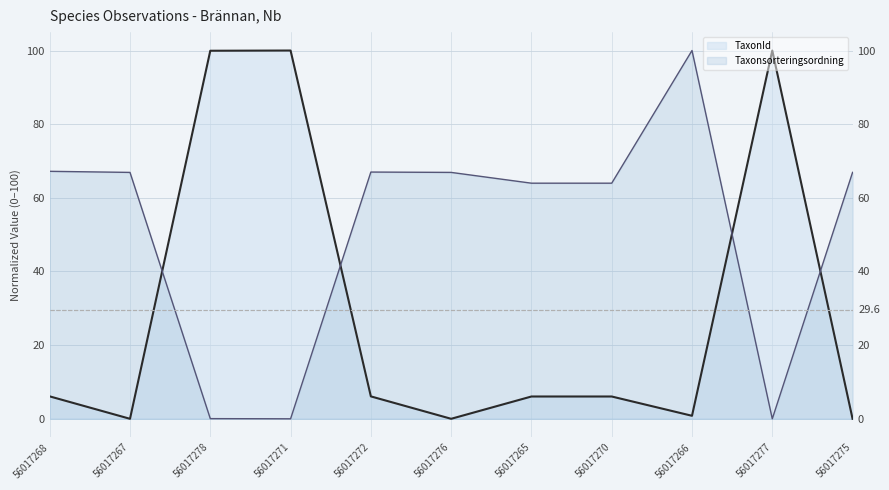

How many lines are shown in the chart?

2